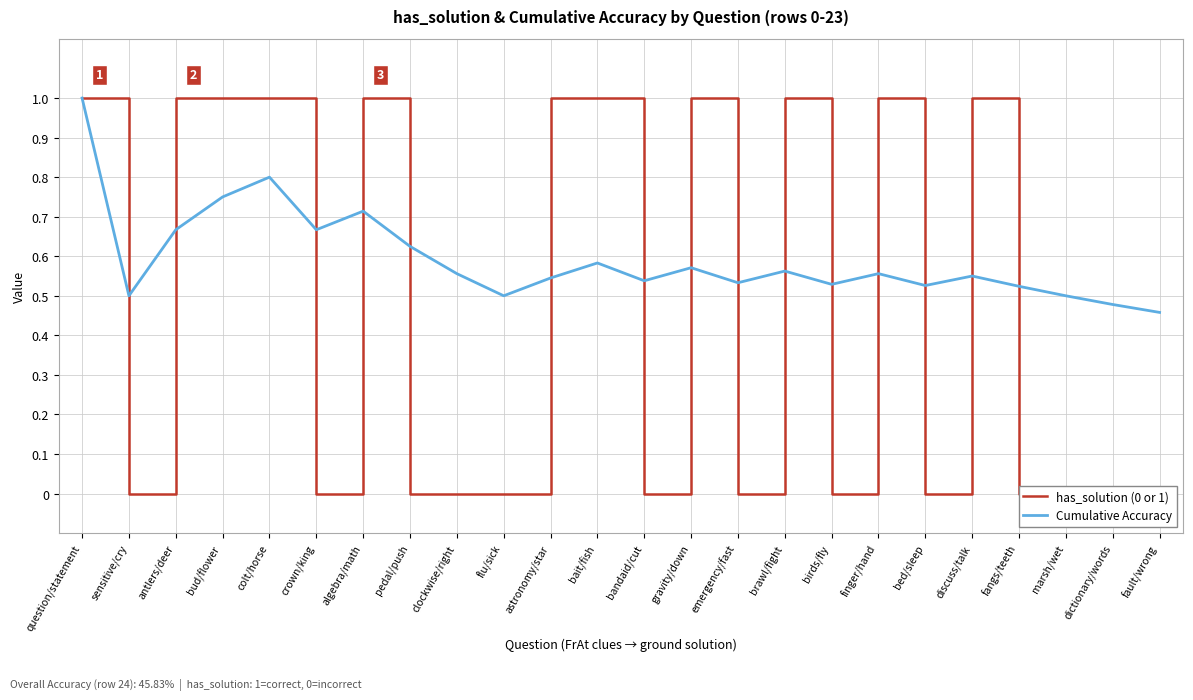

What position from the right is bait/fish?

13